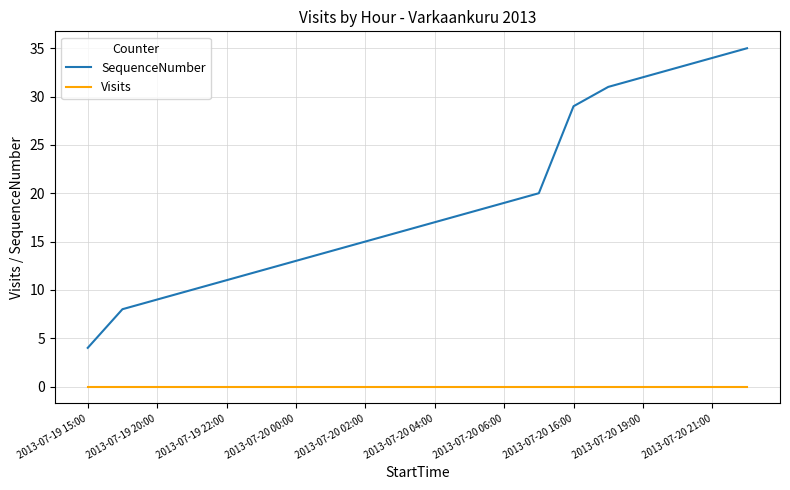

What are all the series names shown in the legend?

SequenceNumber, Visits